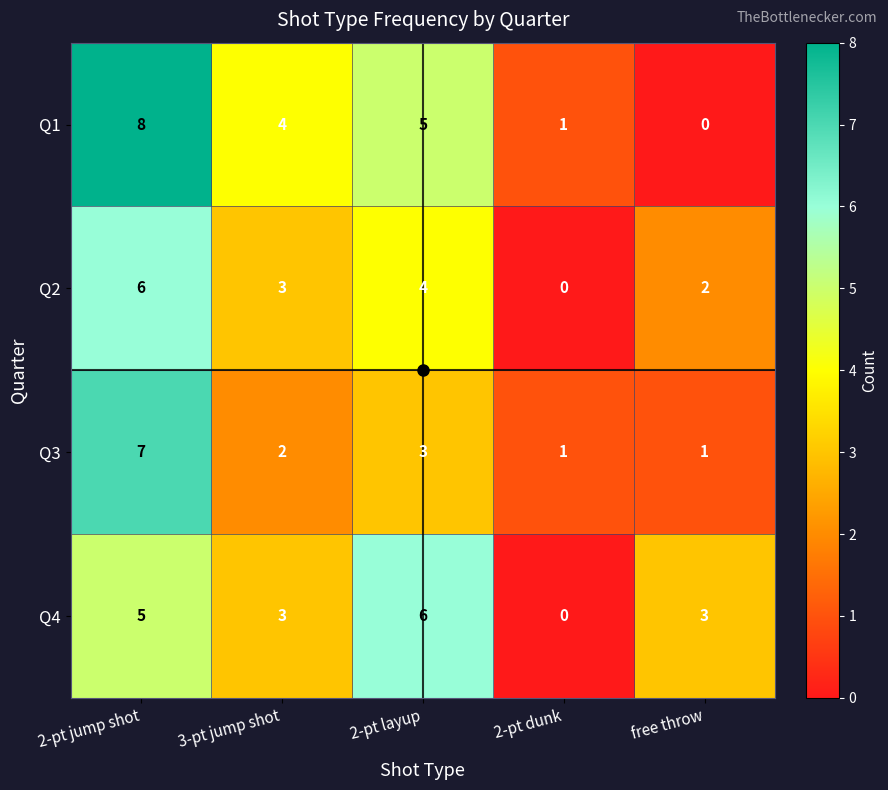

Between 2-pt jump shot and free throw, which series saw the biggest shift?

Q1